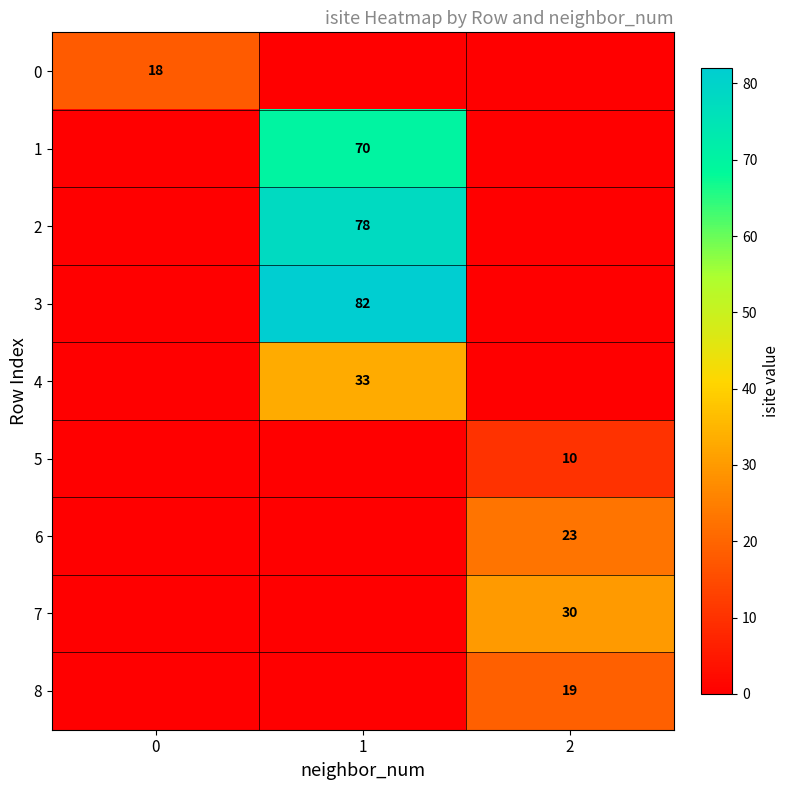

At which category is the sum across all series the highest?

1